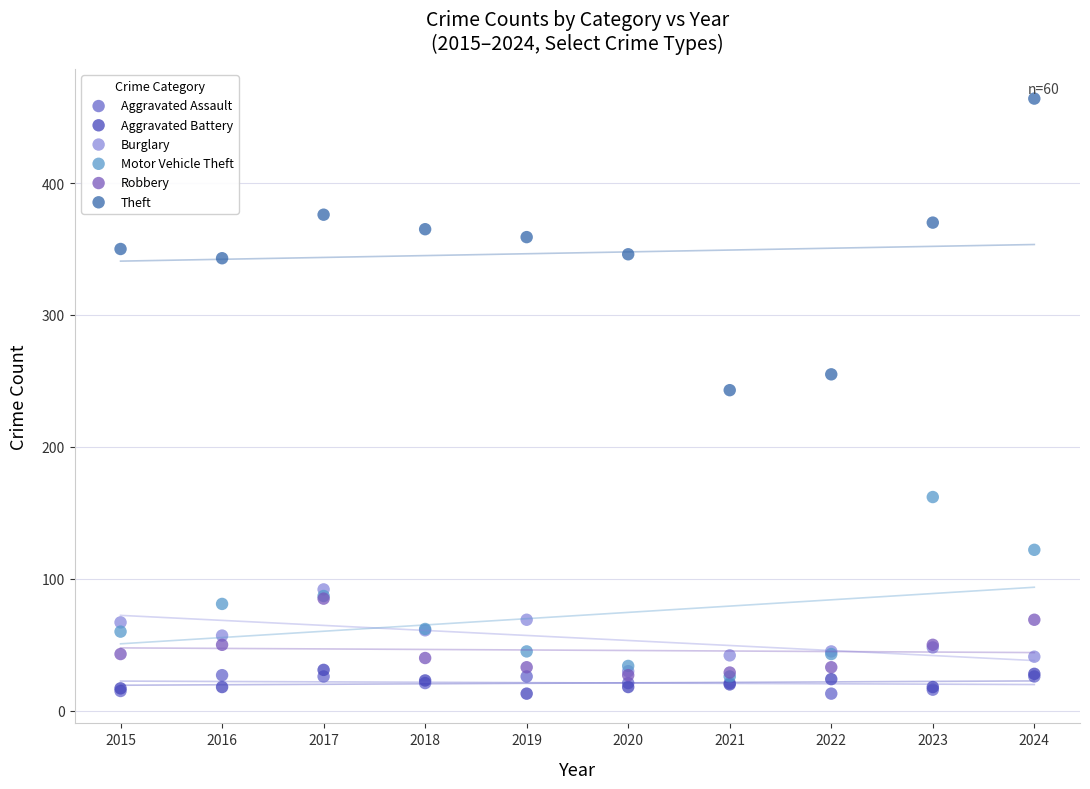

Which series has the largest Y range (max minus min)?

Theft